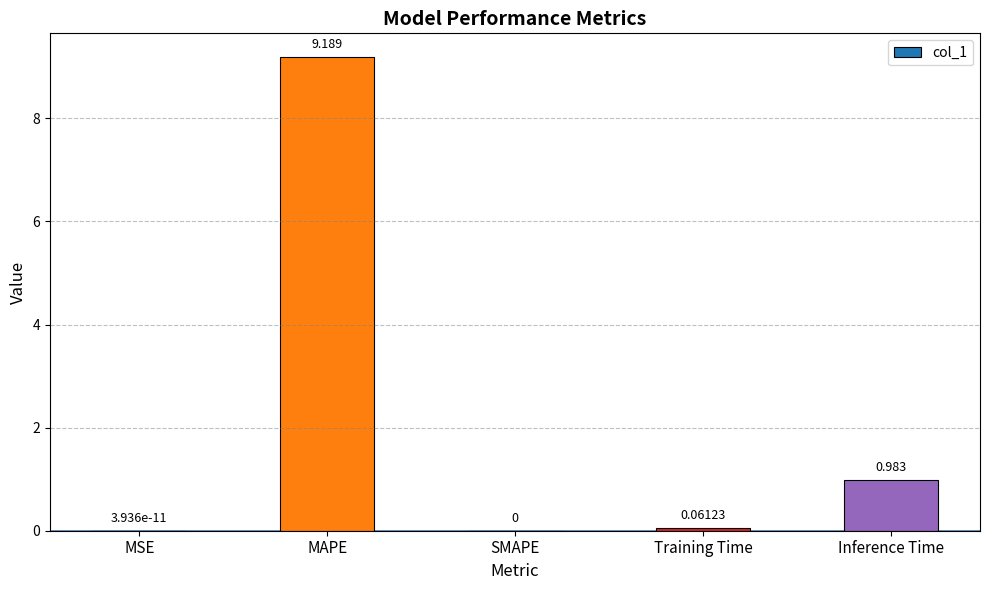

How many series are shown in this chart?

1